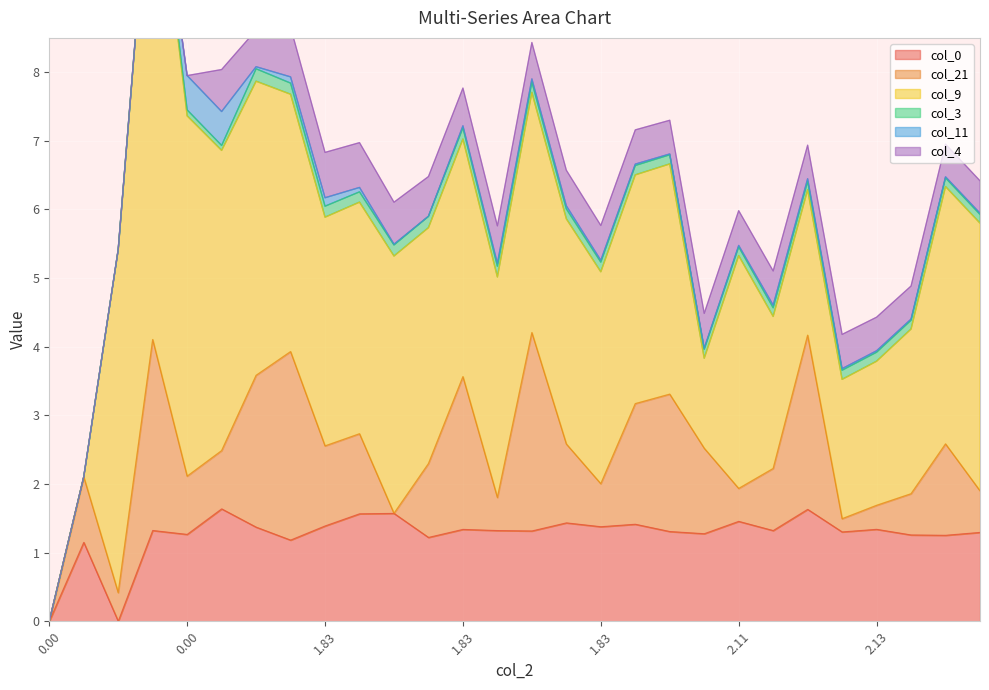

What is the sum of the col_4 values at 27 and 0?

0.5